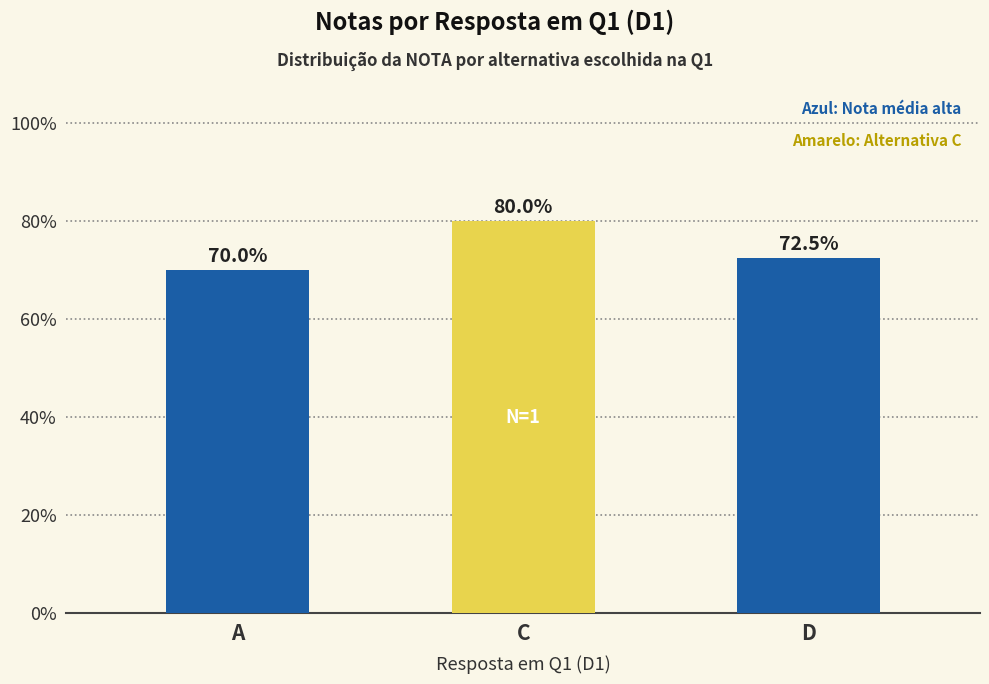

Reading left to right, transcribe all the data shown in this chart.

A=70.0	C=80.0	D=72.5